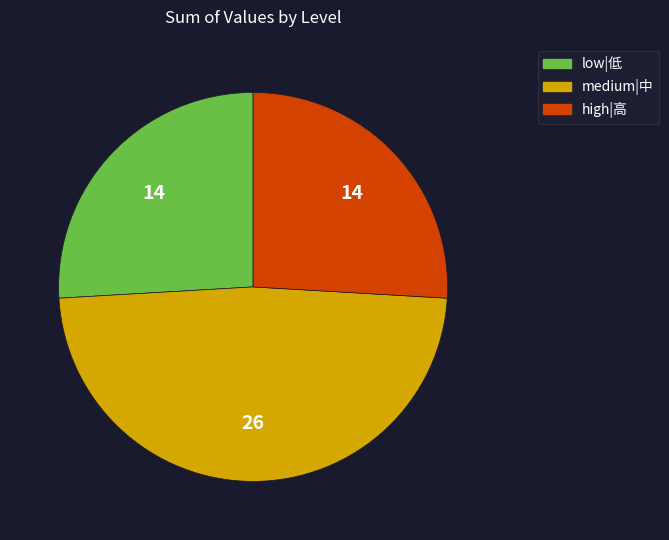

Is there any slice that represents more than half of the pie?

No